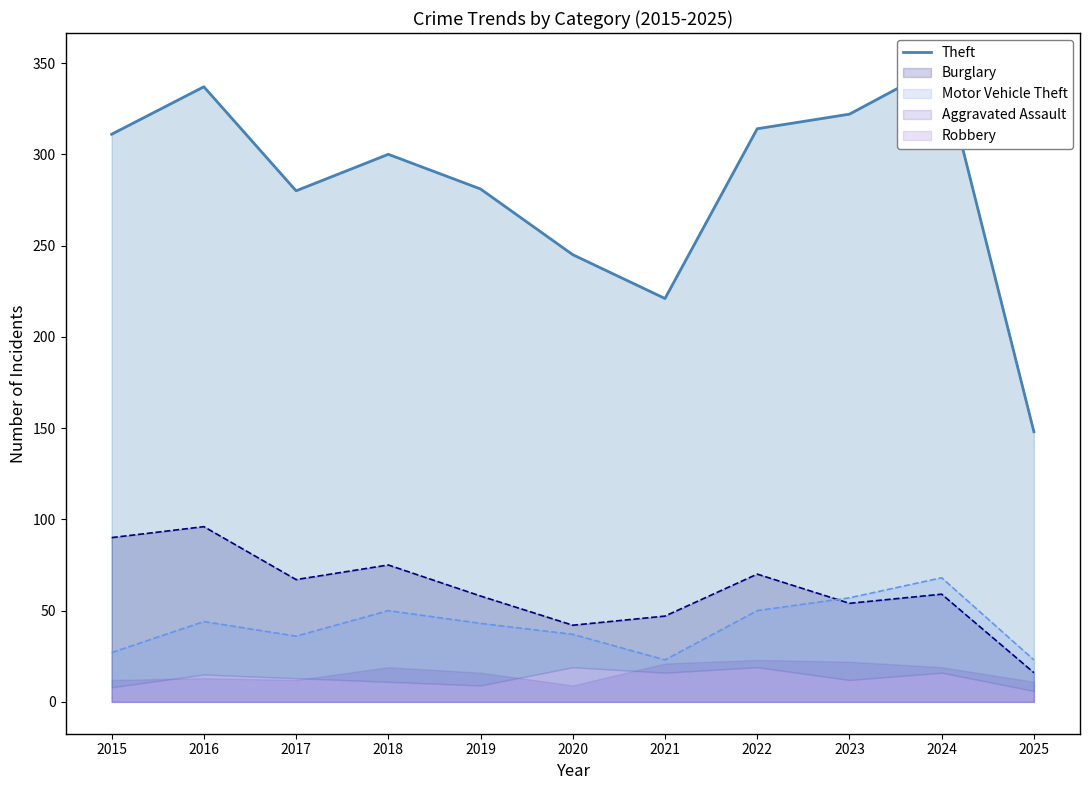

What is the difference between the maximum and minimum values?

201